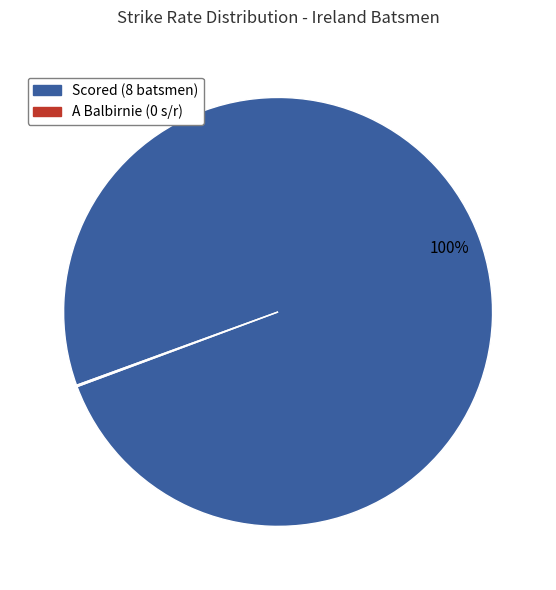

To the nearest percent, what is the average slice percentage?

50%